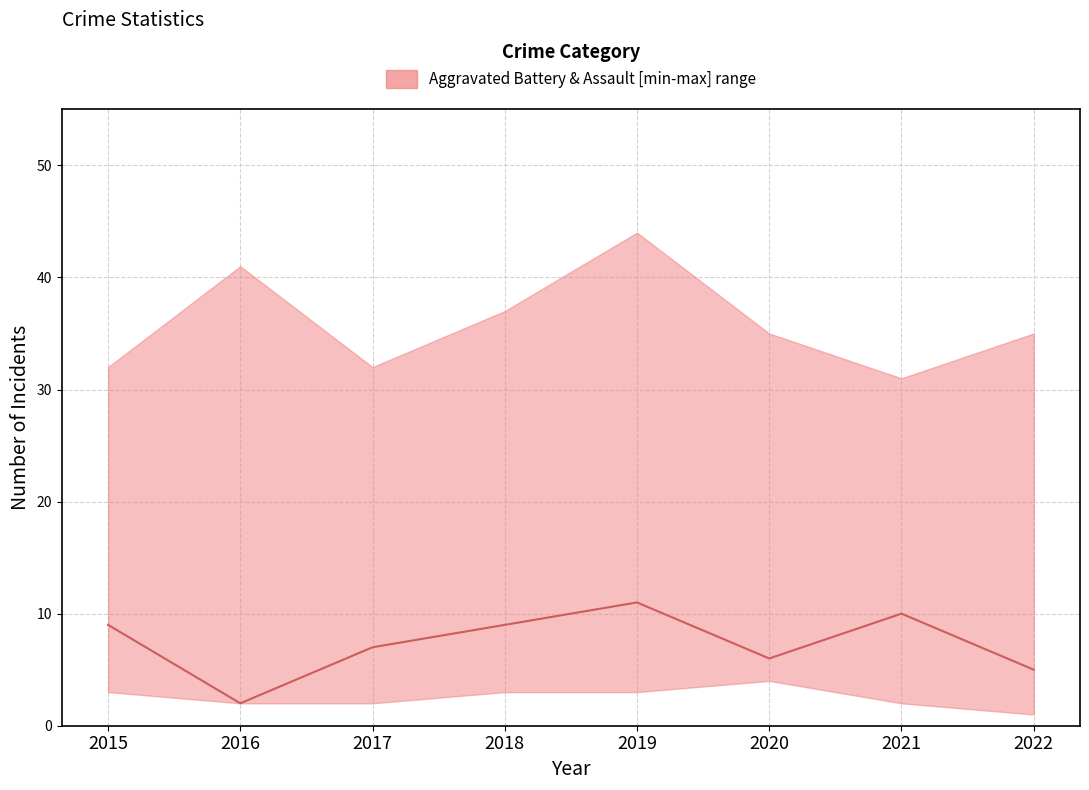

Which label corresponds to the smallest value in the chart?

2016